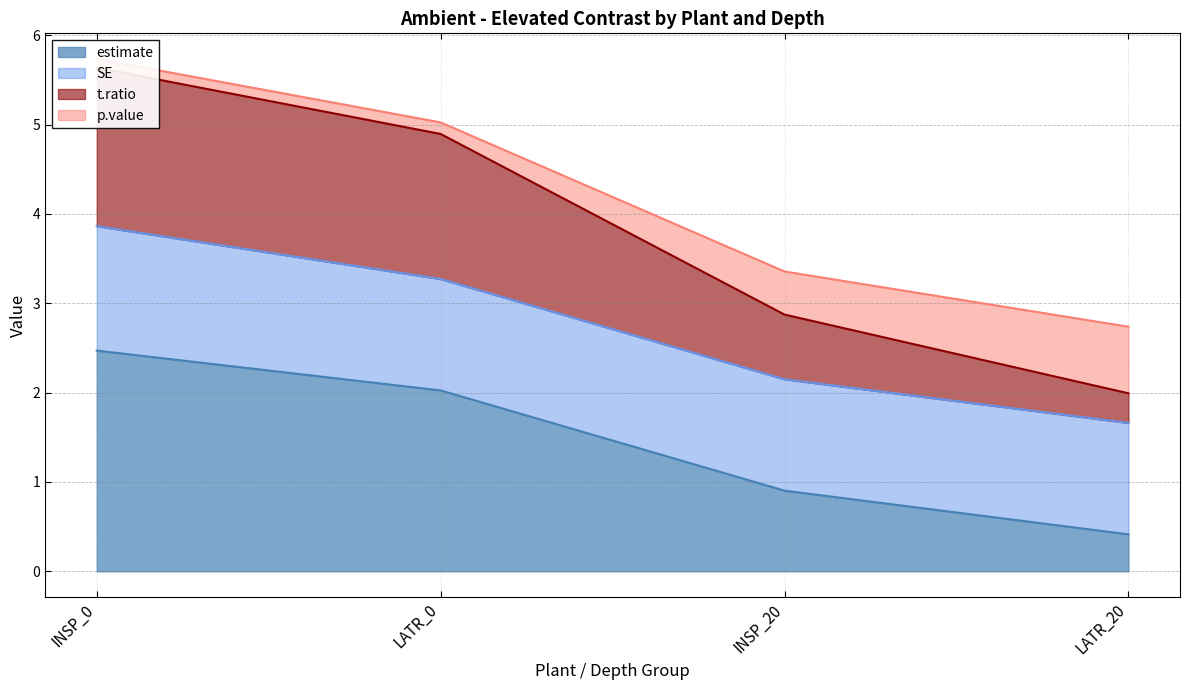

True or false: estimate has a value of 0.7 at LATR_20.

False